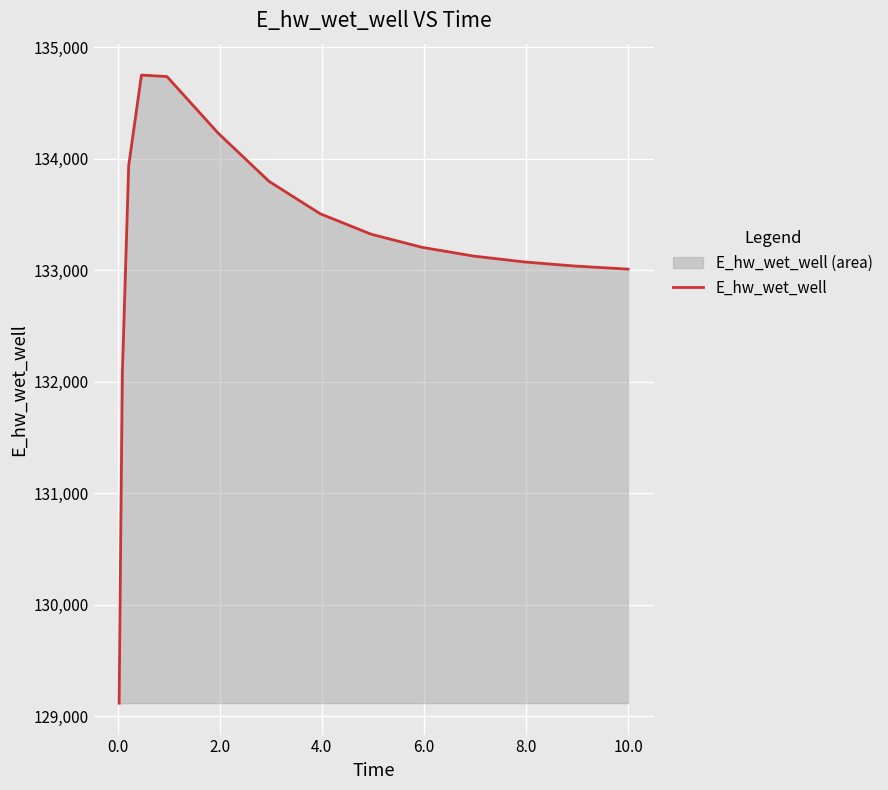

What is the maximum value shown in the chart?

134748.5